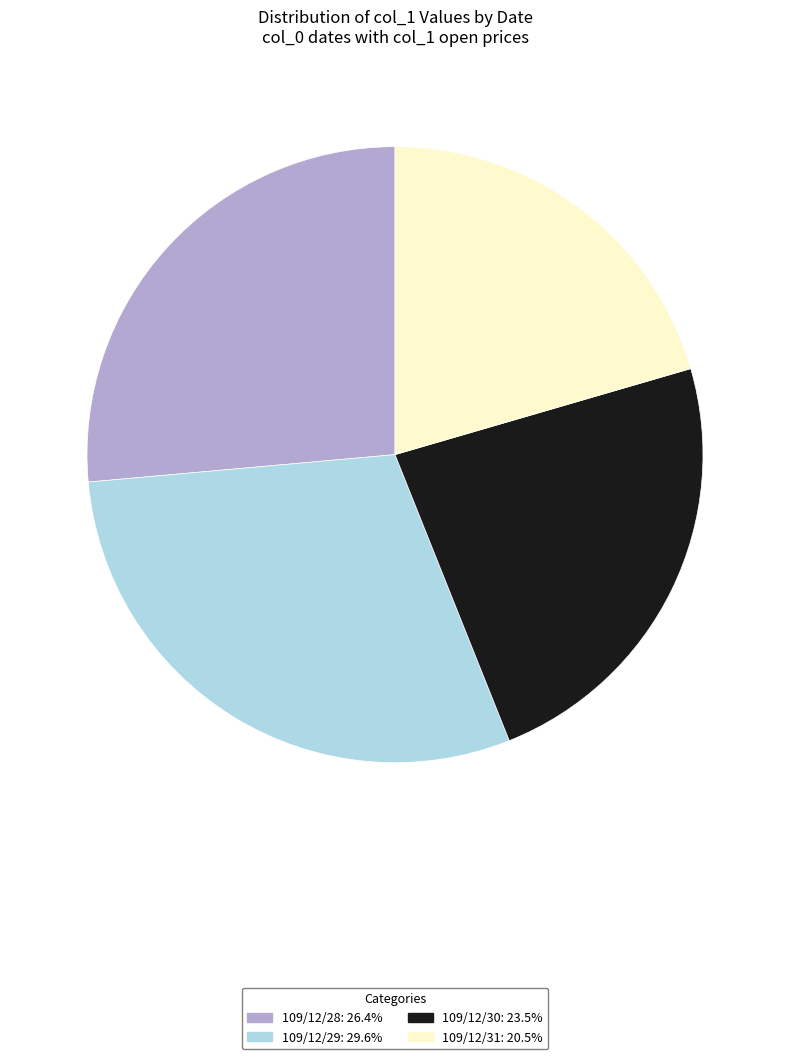

Rank the categories by value from highest to lowest.

109/12/29, 109/12/28, 109/12/30, 109/12/31